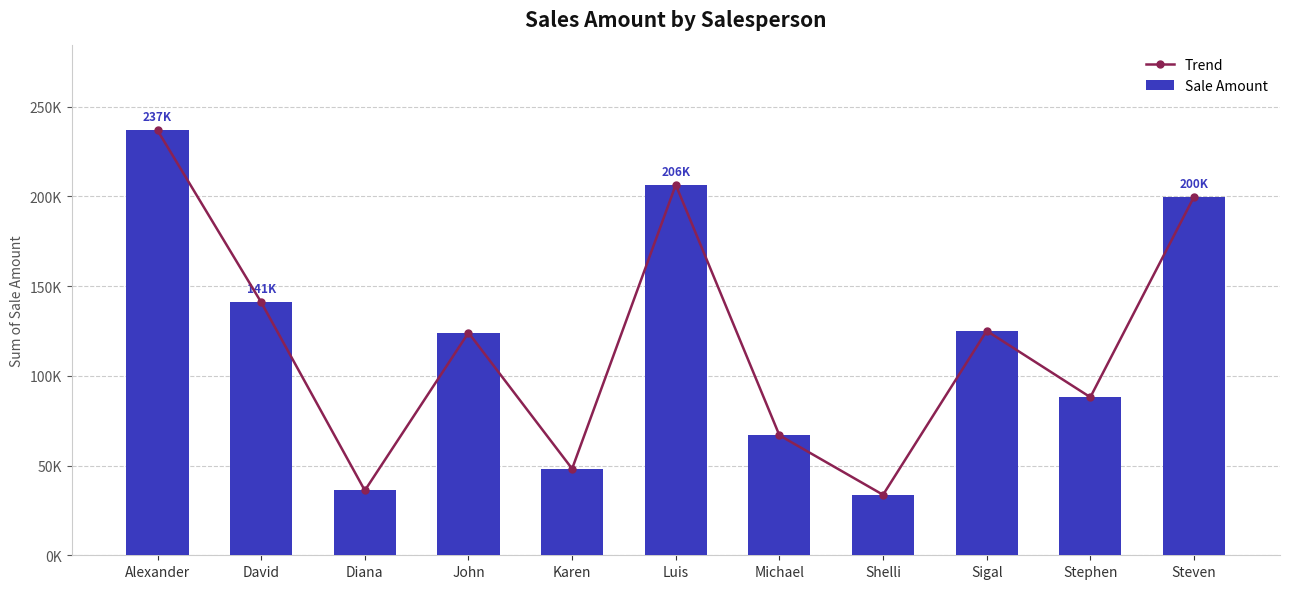

What is the sum of all Trend values?

1305675.5